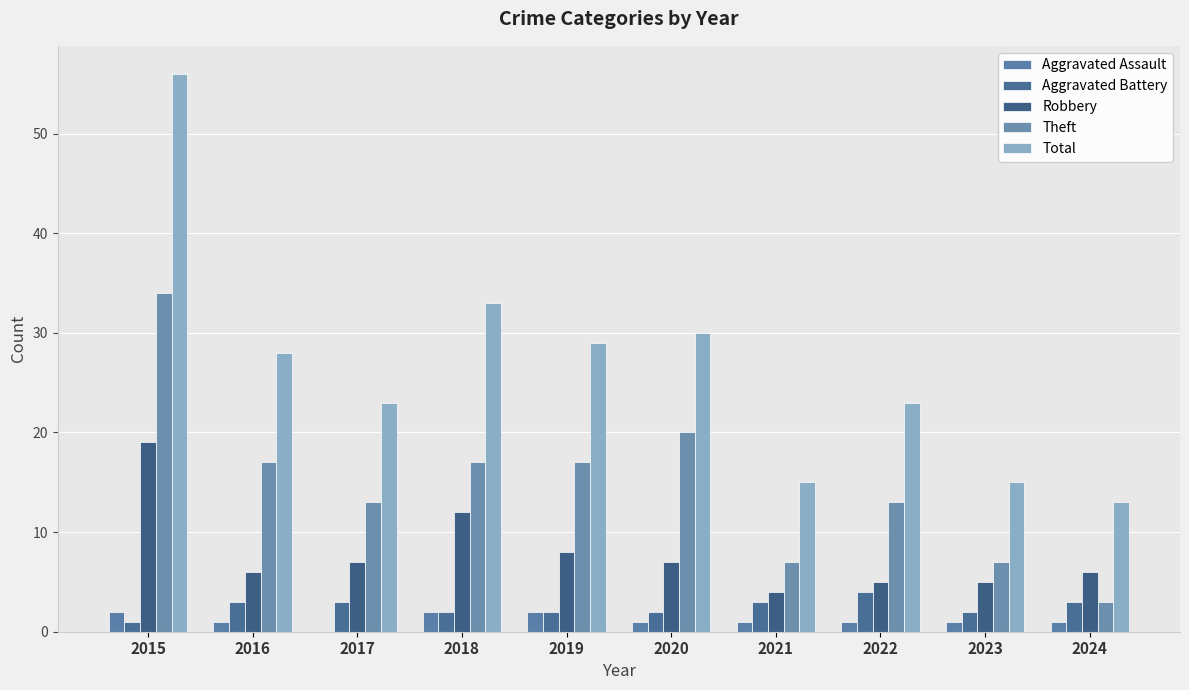

What is the maximum value shown in the chart?

56